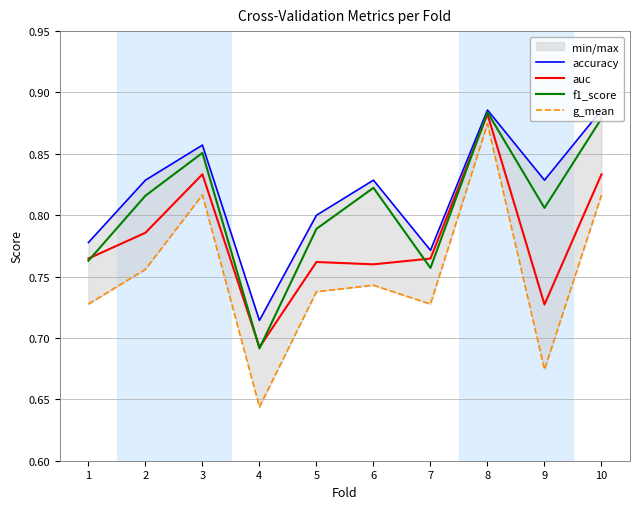

What is the average value of the auc series?

0.8